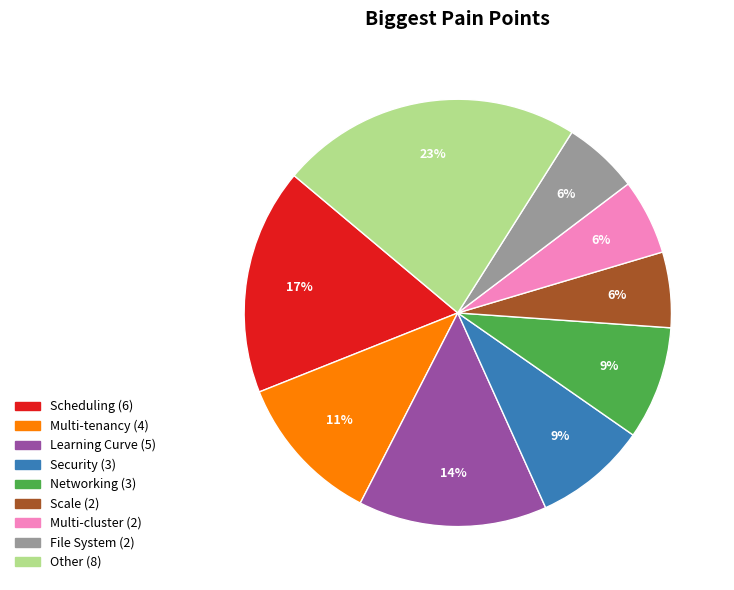

Is Scale the majority of the pie?

No